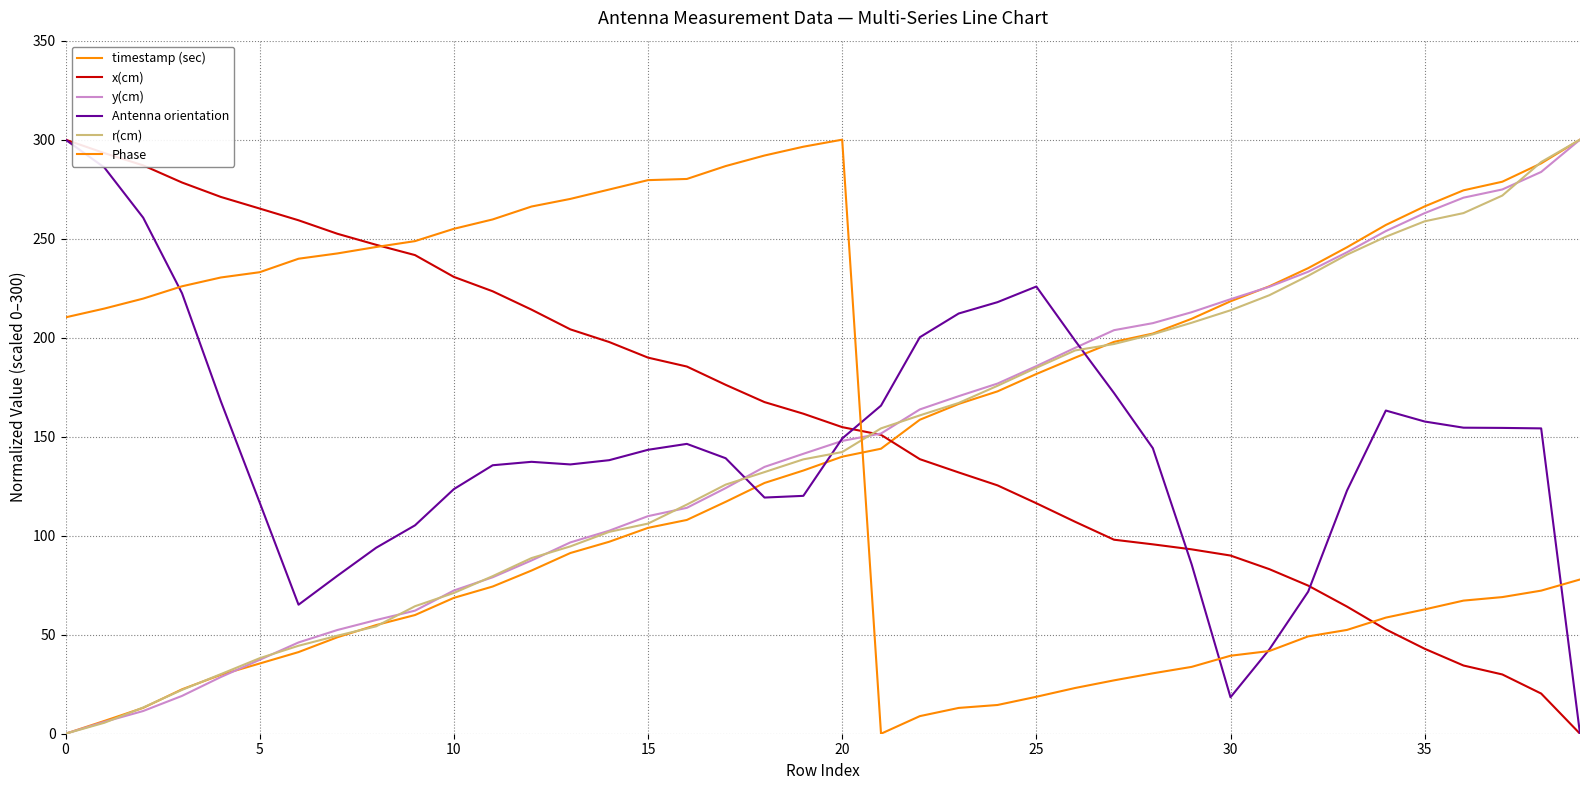

What is the label of the 31st point from the left?

30